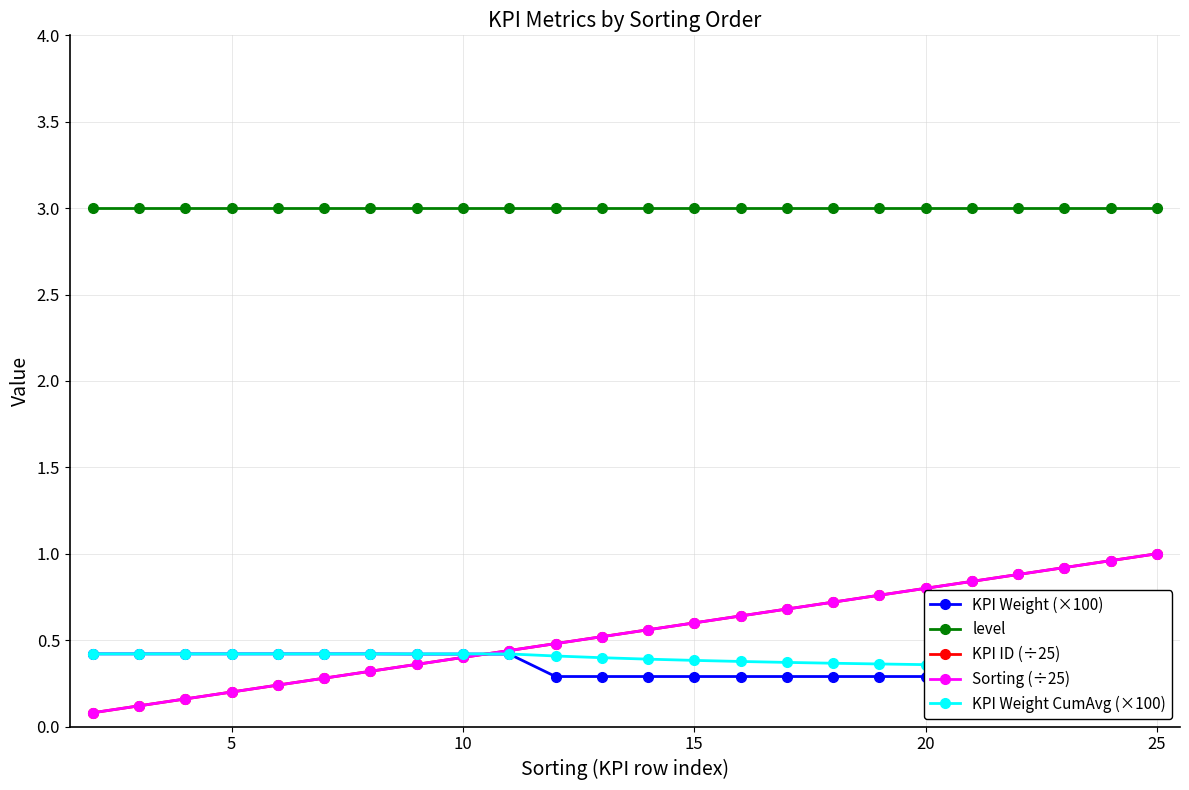

Rank the series at 10 from lowest to highest value.

KPI ID (÷25), Sorting (÷25), KPI Weight (×100), KPI Weight CumAvg (×100), level